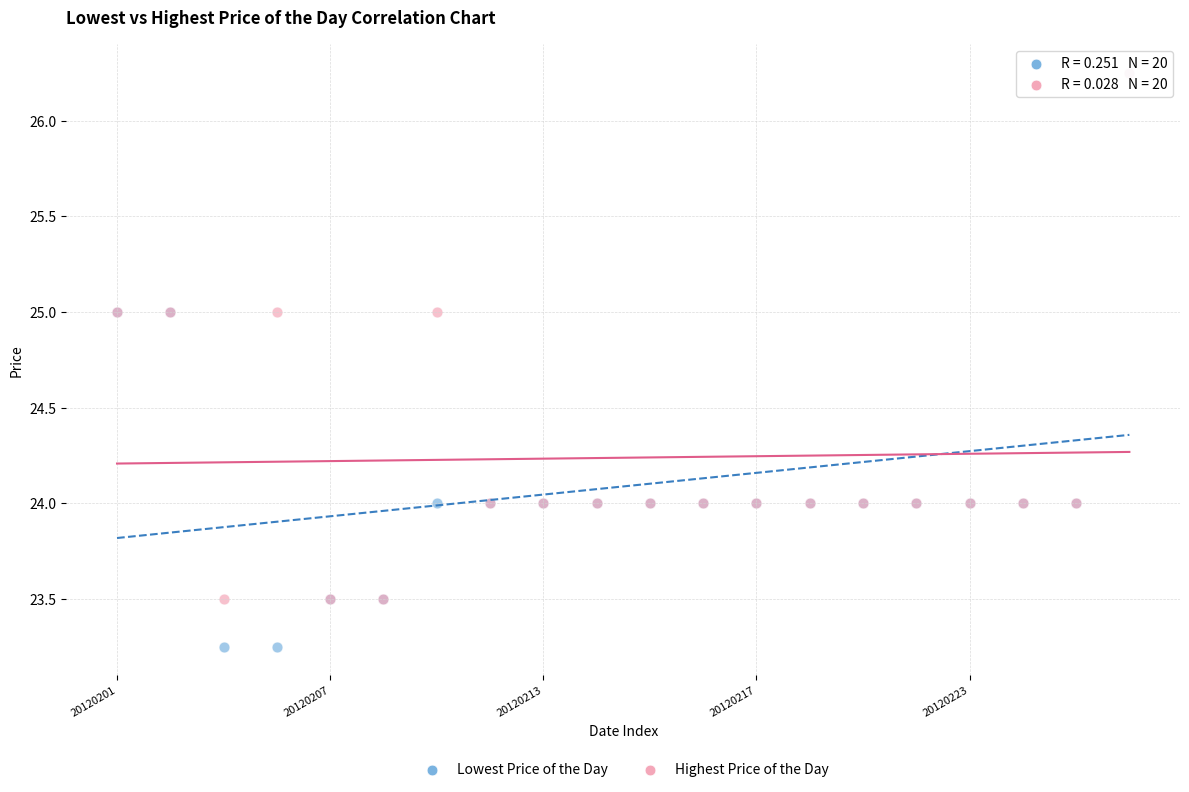

What are all the series names shown in the legend?

Lowest Price of the Day, Highest Price of the Day